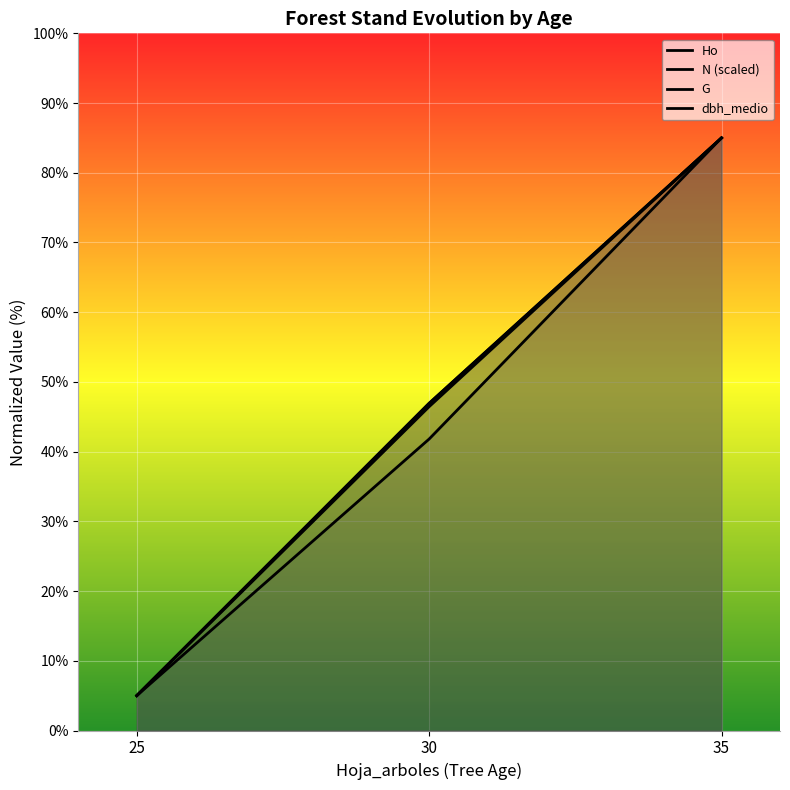

Is it true that N (scaled) equals 85.0 at 35?

True